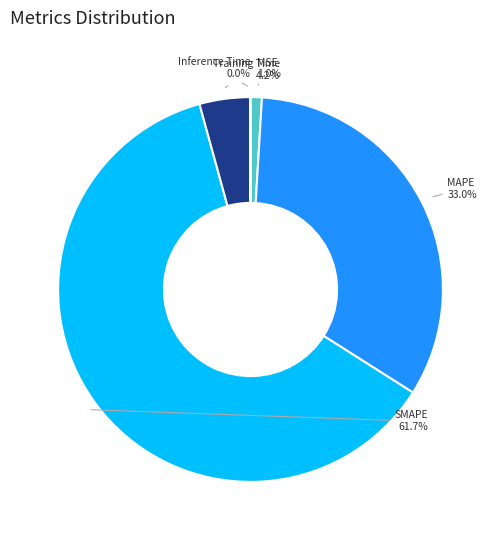

Does MSE represent more than half of the total?

No